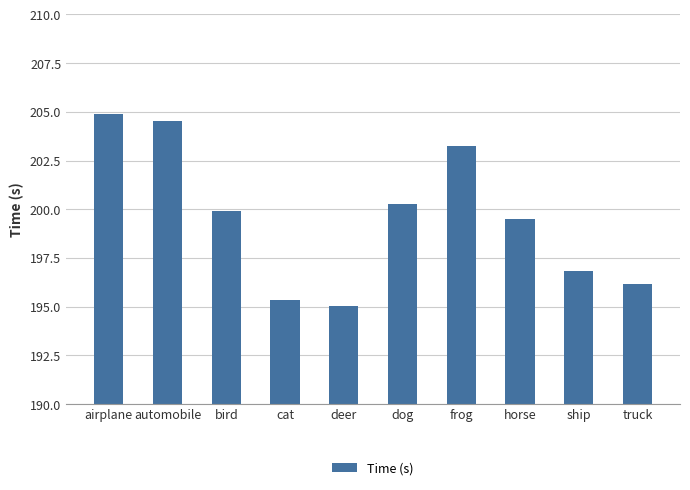

What is the minimum value shown in the chart?

195.0